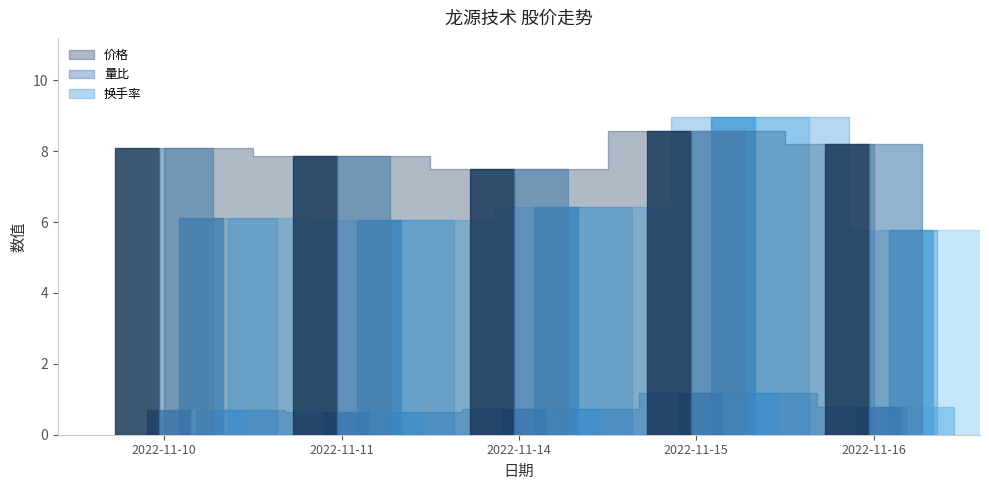

What is the value of the 换手率 point at the 1st from the left?

6.1